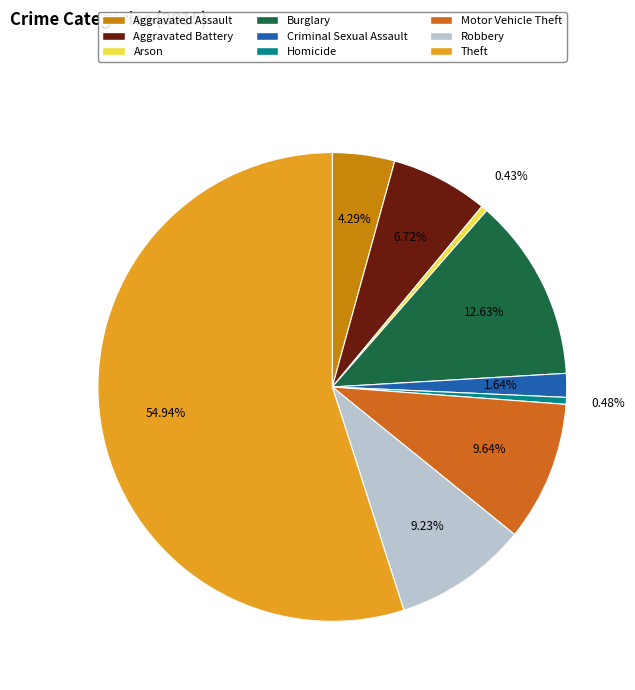

Which has a higher value, Motor Vehicle Theft or Theft?

Theft